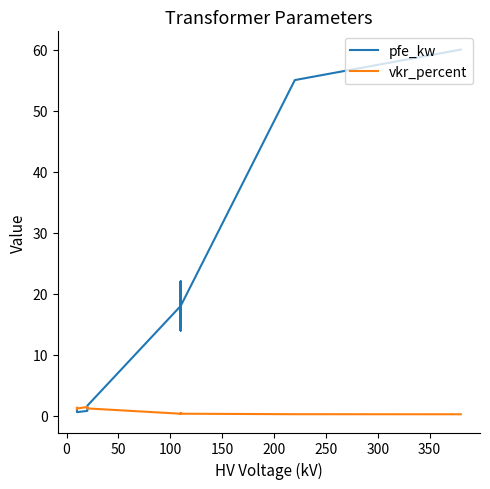

What is the minimum value shown in the chart?

0.2